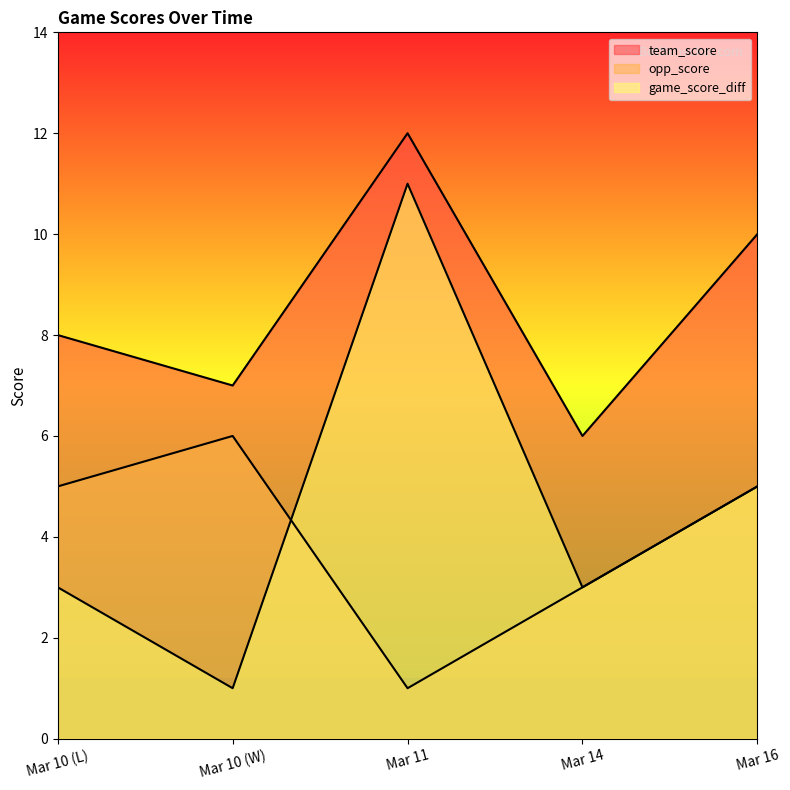

Which category has the lowest value across all series?

Mar 11